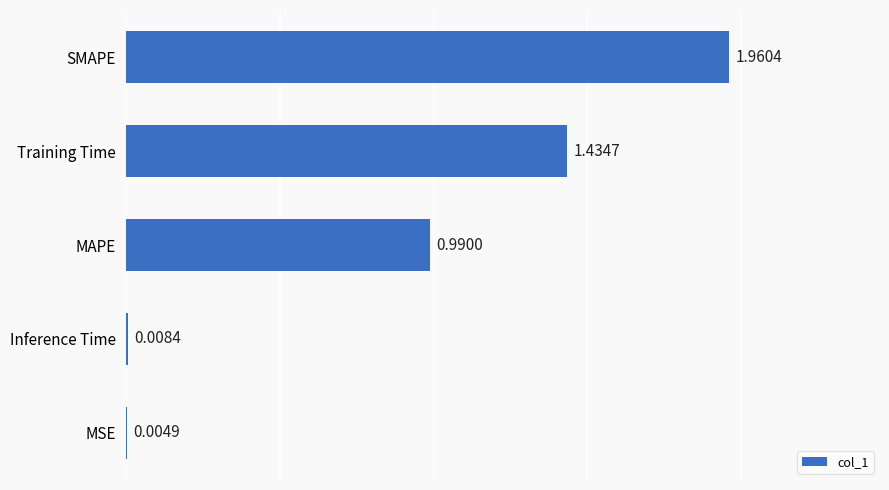

What is the change in value from MAPE to Training Time?

+0.4